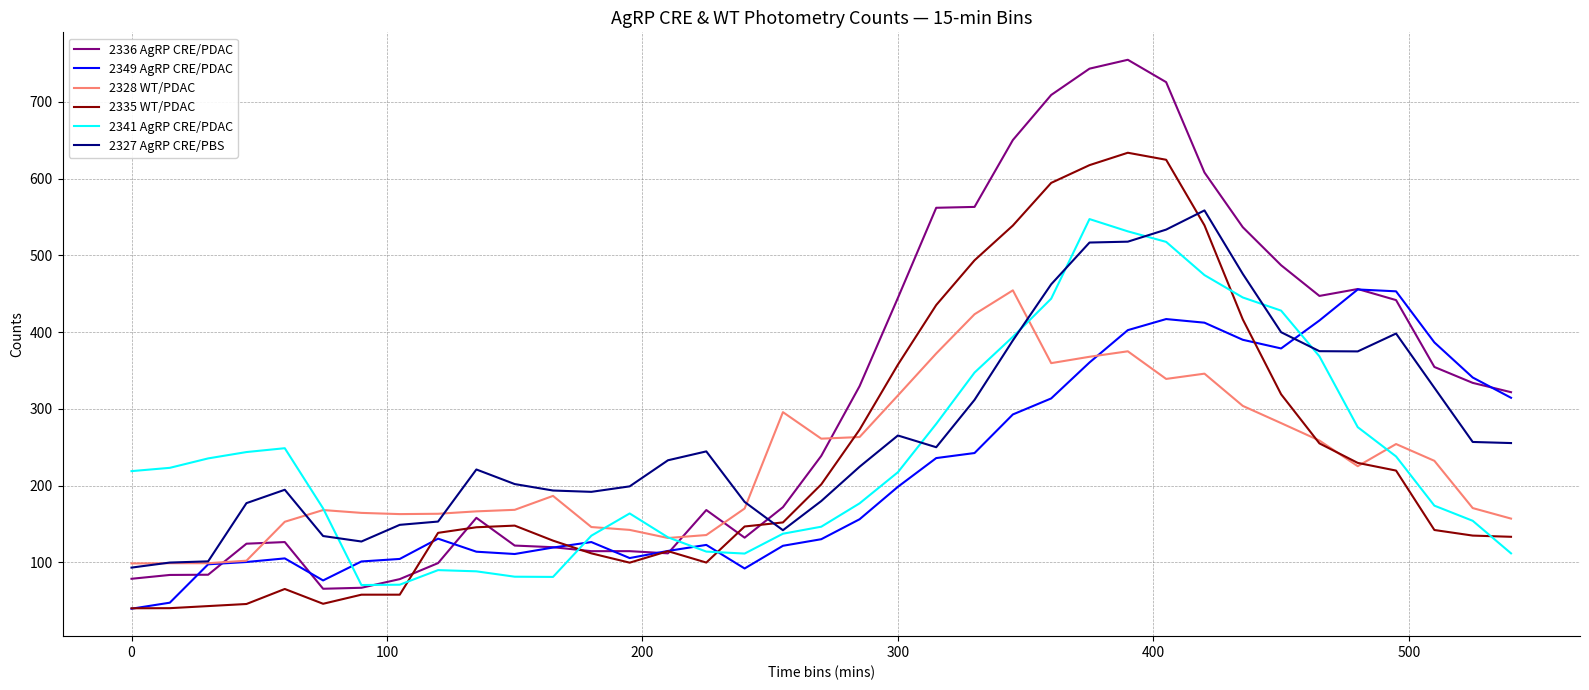

What is the maximum value shown in the chart?

754.9